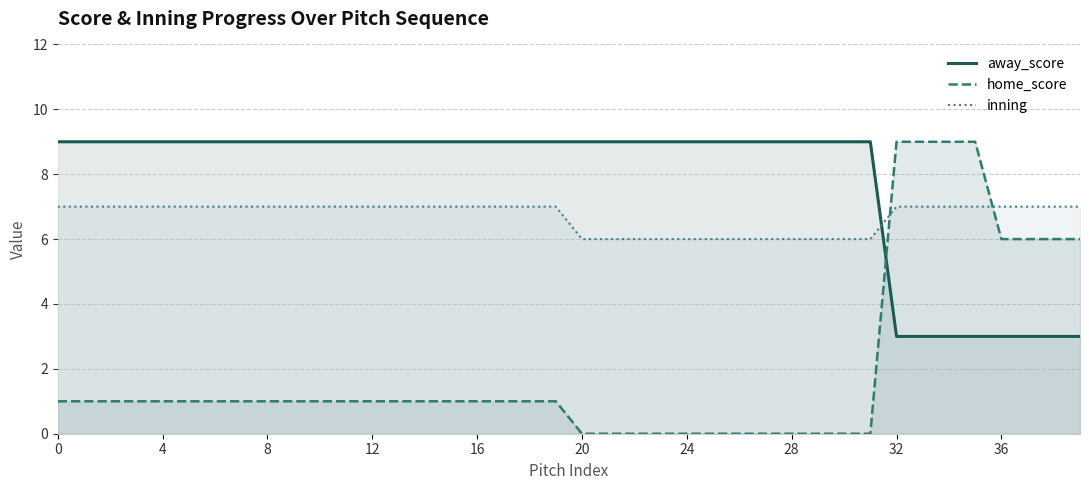

The away_score_line series shows 5 at 27. True or false?

False